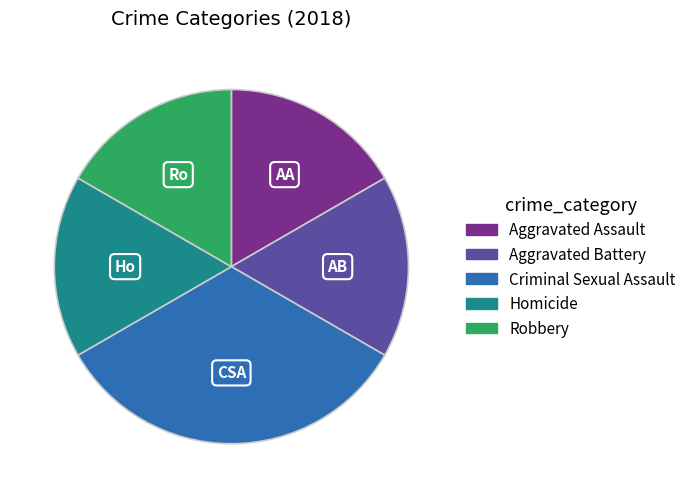

Is the sum of Aggravated Battery and Homicide greater than half?

No